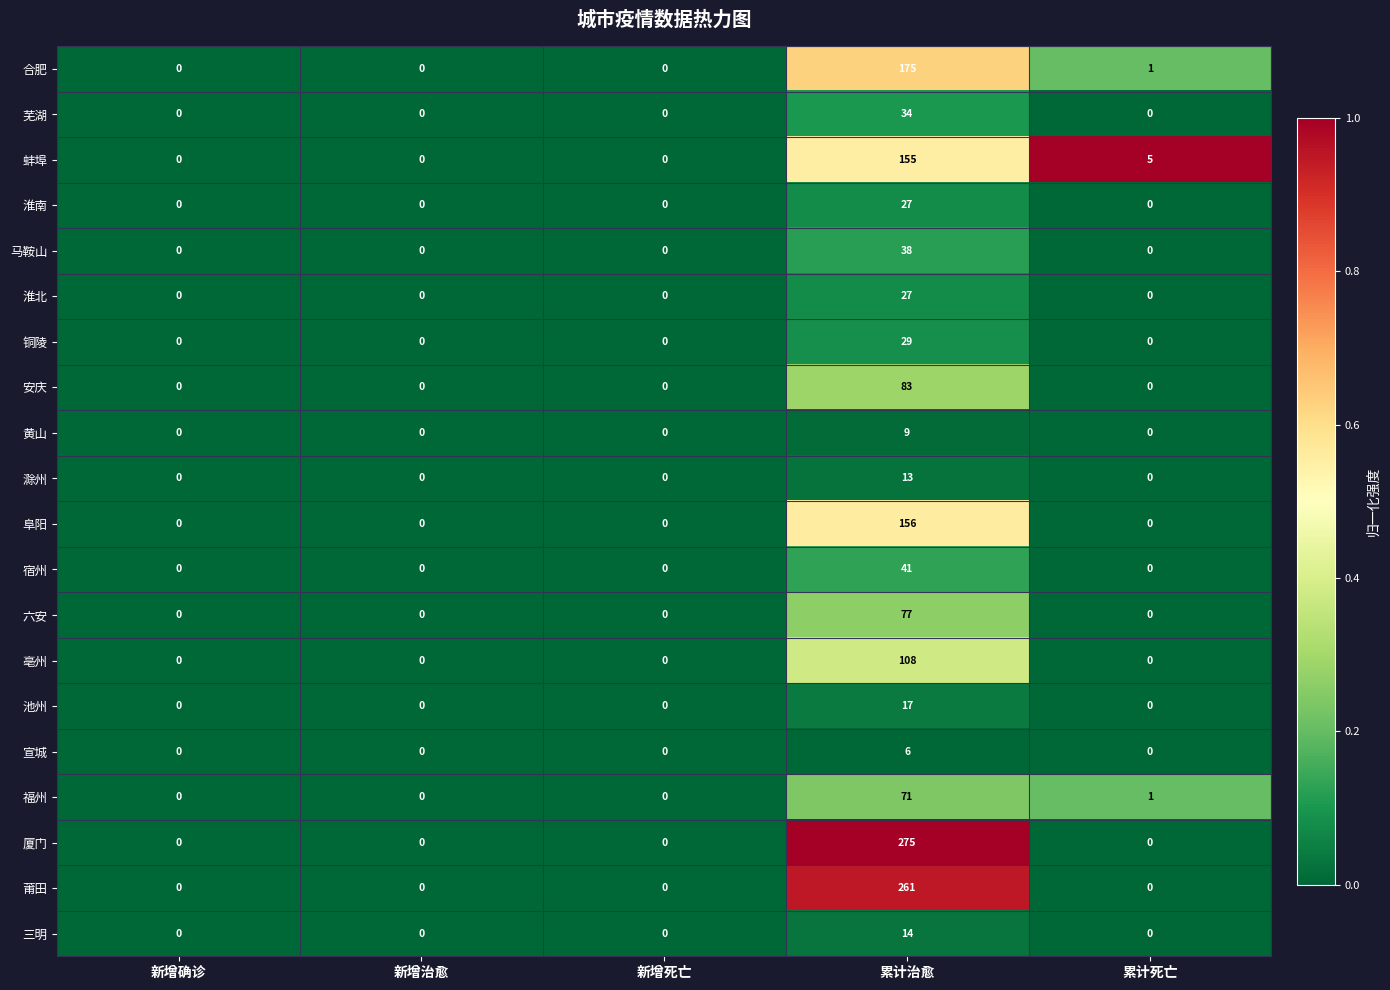

What is the highest value of the 淮北 series?

27